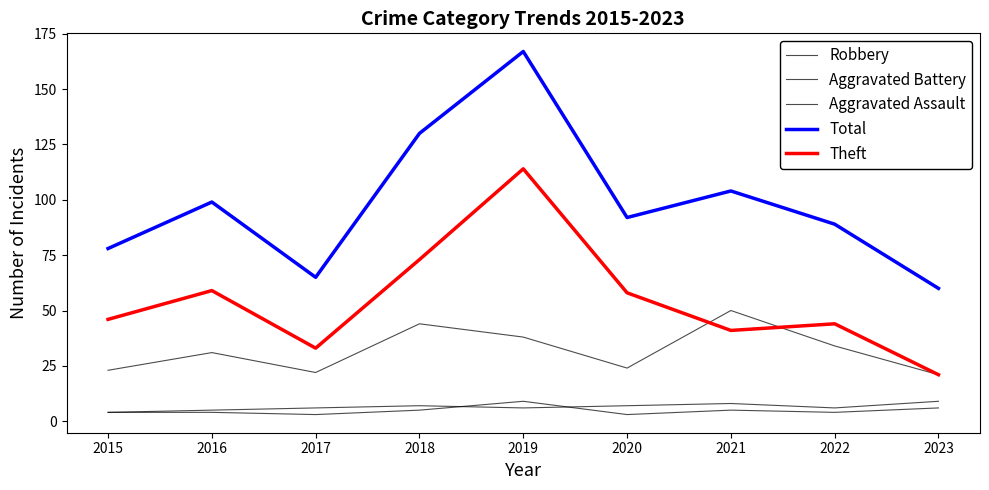

What is the value of the Robbery point at the 1st from the left?

23